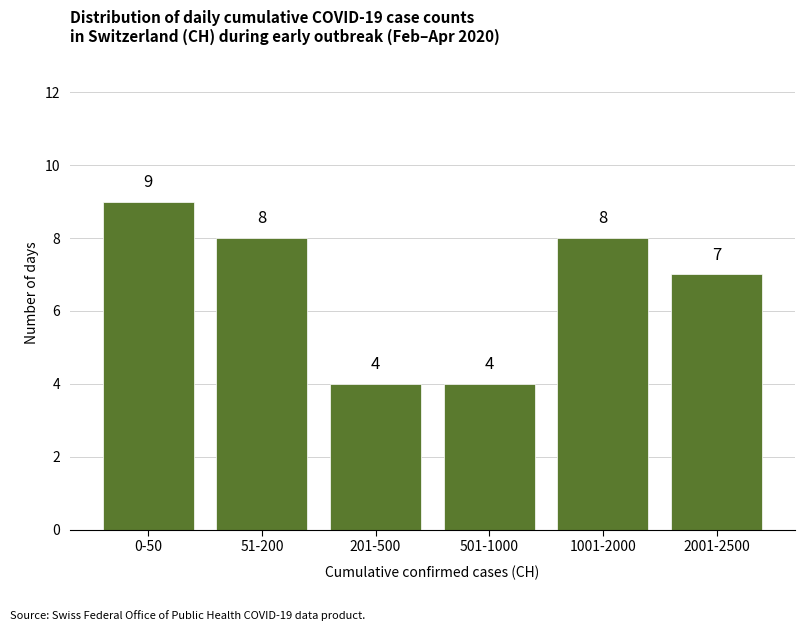

Which has a higher value, 1001-2000 or 201-500?

1001-2000